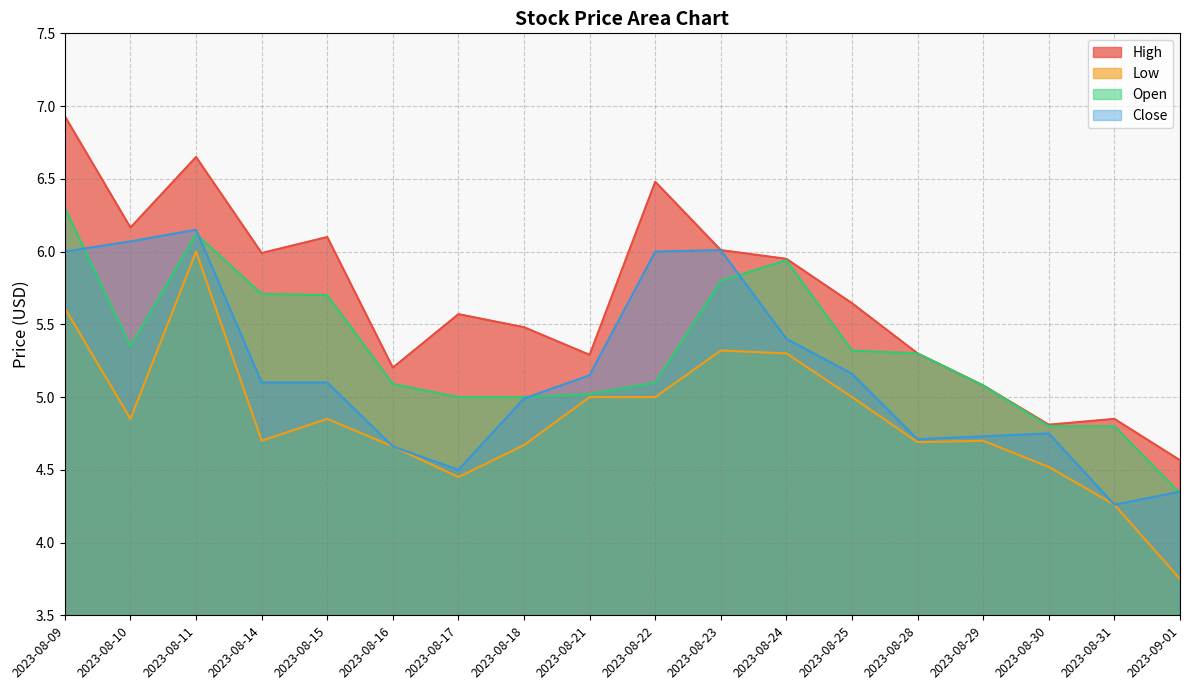

At which label is Low closest to 4?

2023-09-01